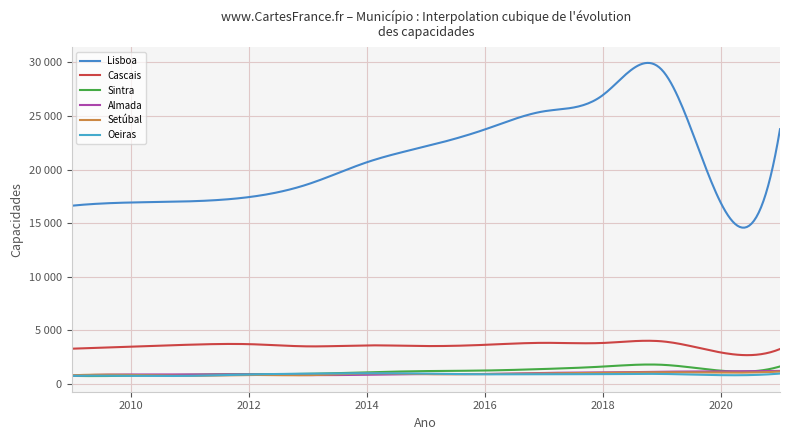

Where is the first local minimum for Almada?

2013